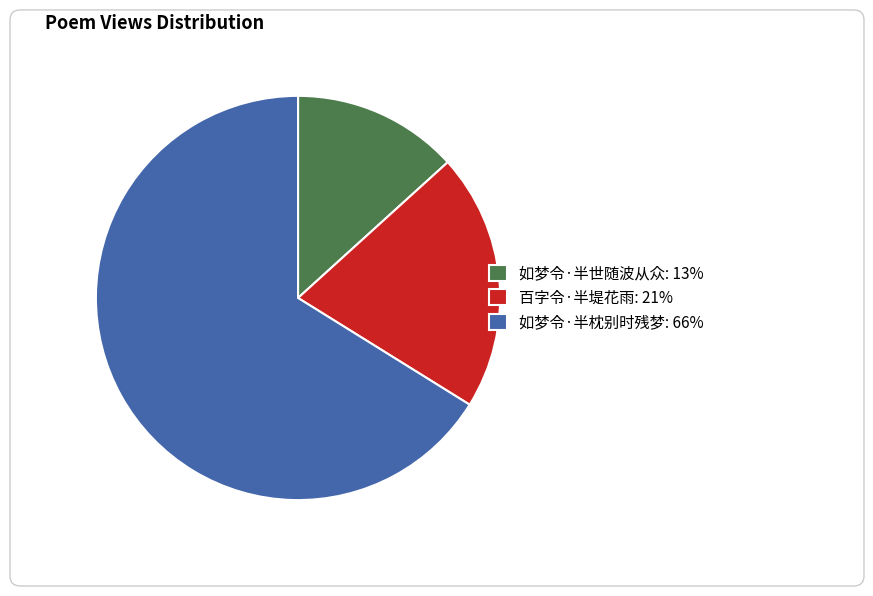

To the nearest percent, what percentage of the pie is 如梦令·半枕别时残梦?

66%